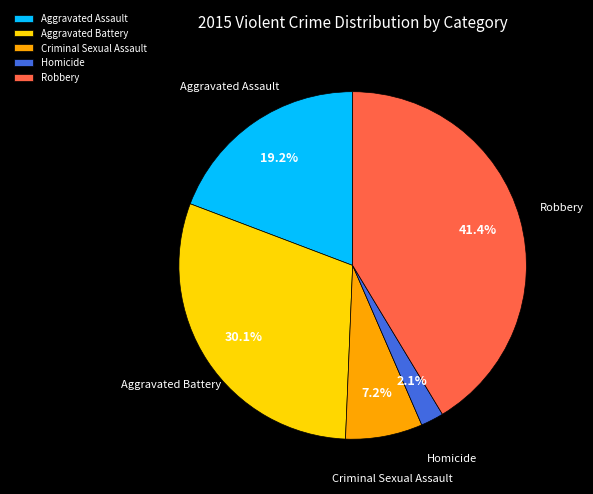

Approximately how many times larger is the value at Robbery compared to Aggravated Battery?

1.4